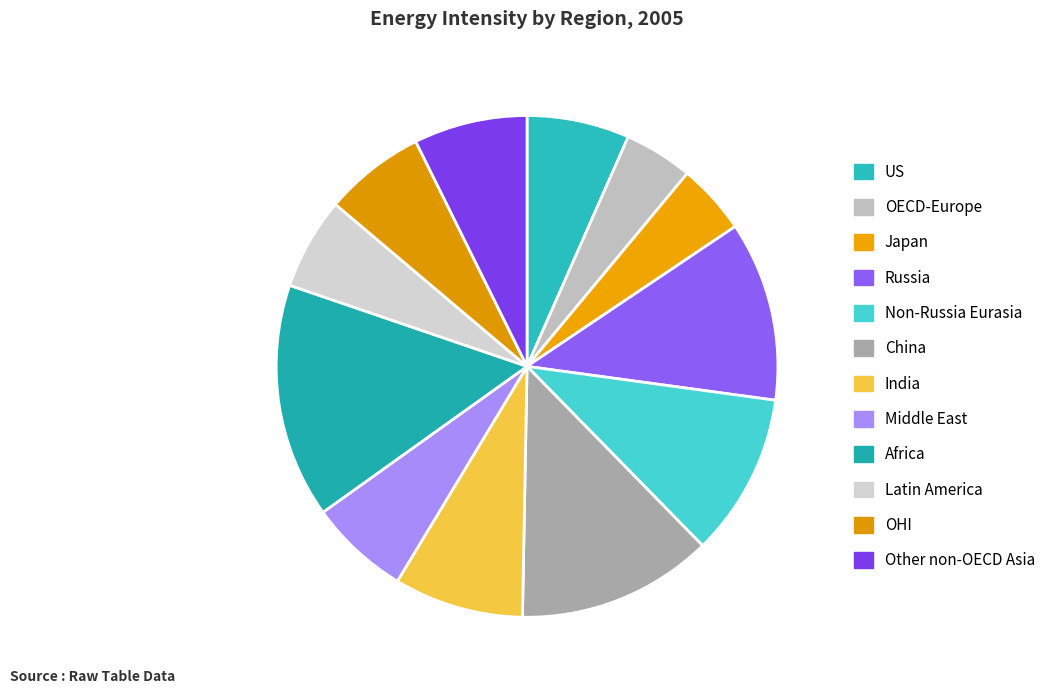

To the nearest percent, what is the difference between the India and US slice percentages?

2%